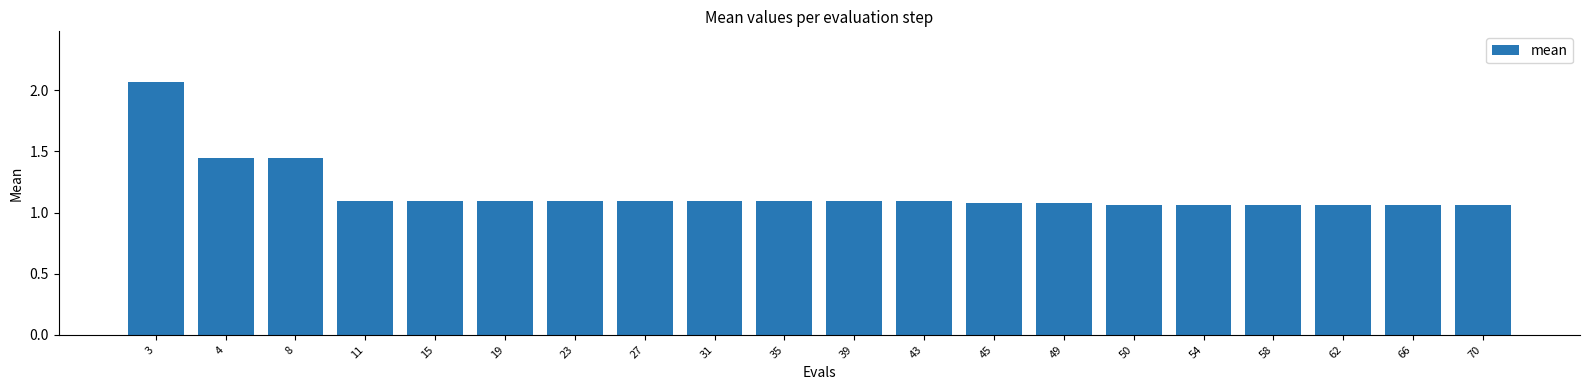

What is the difference between the values at 43 and 3?

1.0